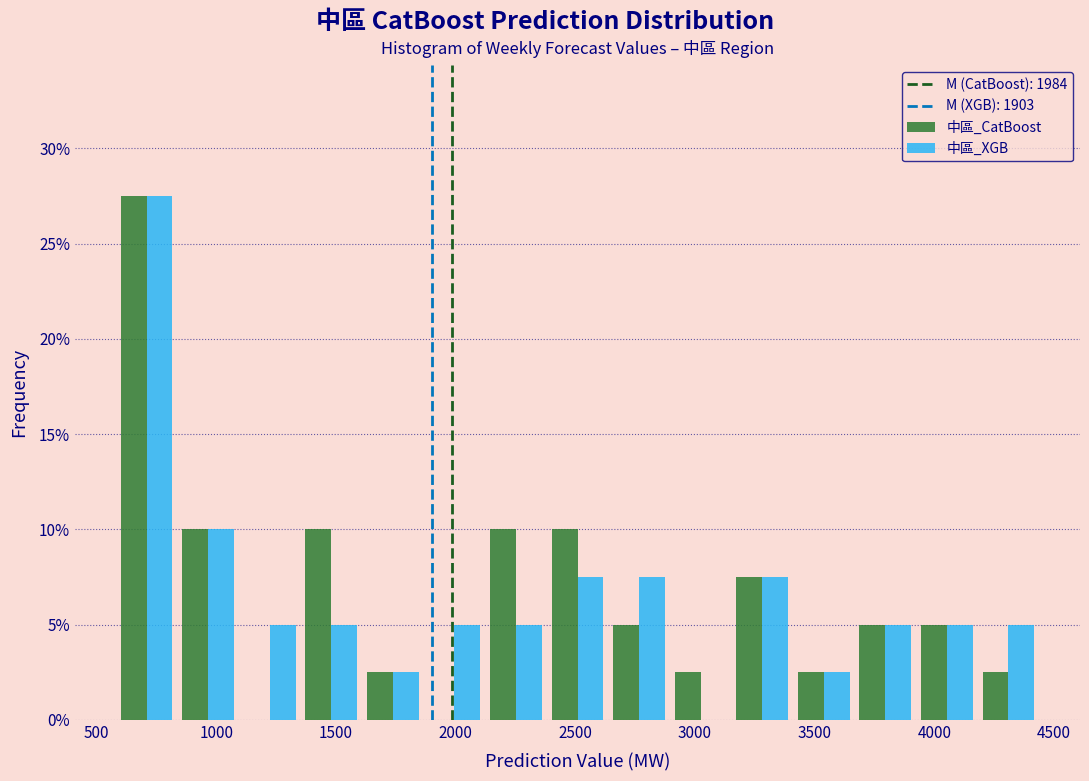

Reading left to right, list every range on the x-axis with the height of the bar of each series over it. Neither the bar edges nor the heights are printed on the chart, so give them approximately, as read against the axes.

600 to 850: 中區_CatBoost=27.5	中區_XGB=27.5
850 to 1100: 中區_CatBoost=10.0	中區_XGB=10.0
1100 to 1350: 中區_CatBoost=0	中區_XGB=5.0
1350 to 1600: 中區_CatBoost=10.0	中區_XGB=5.0
1600 to 1850: 中區_CatBoost=2.5	中區_XGB=2.5
1850 to 2100: 中區_CatBoost=0	中區_XGB=5.0
2100 to 2400: 中區_CatBoost=10.0	中區_XGB=5.0
2400 to 2650: 中區_CatBoost=10.0	中區_XGB=7.5
2650 to 2900: 中區_CatBoost=5.0	中區_XGB=7.5
2900 to 3150: 中區_CatBoost=2.5	中區_XGB=0
3150 to 3400: 中區_CatBoost=7.5	中區_XGB=7.5
3400 to 3650: 中區_CatBoost=2.5	中區_XGB=2.5
3650 to 3900: 中區_CatBoost=5.0	中區_XGB=5.0
3900 to 4200: 中區_CatBoost=5.0	中區_XGB=5.0
4200 to 4450: 中區_CatBoost=2.5	中區_XGB=5.0